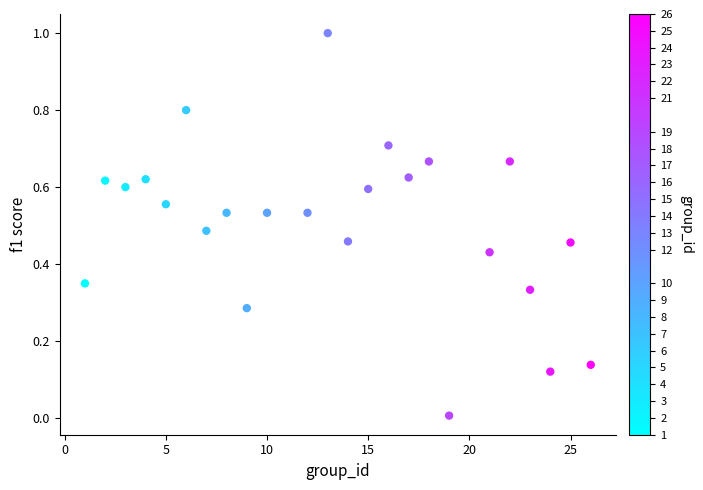

What is the range of Y values (max minus min)?

1.0